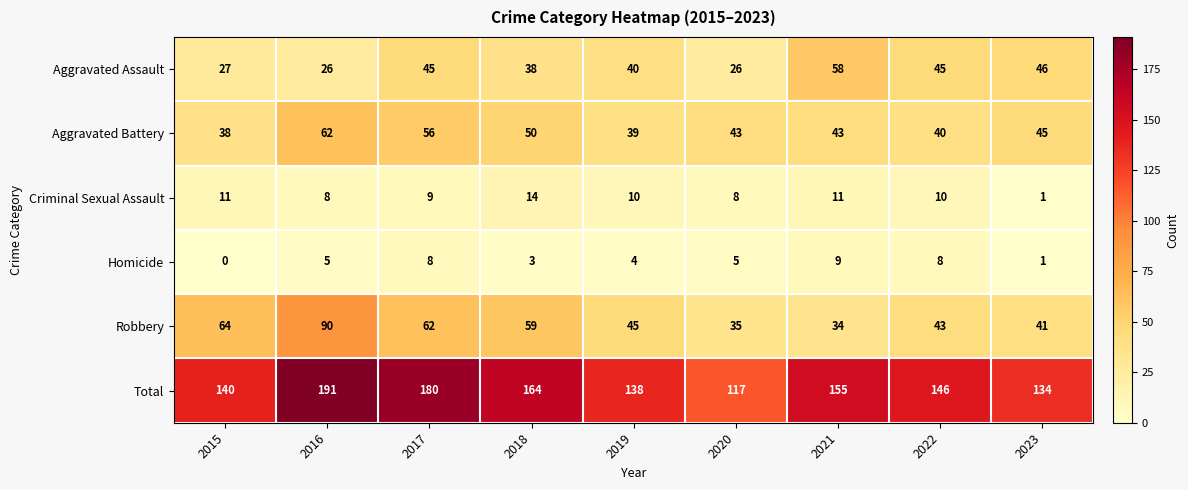

How many distinct data groups are displayed?

6